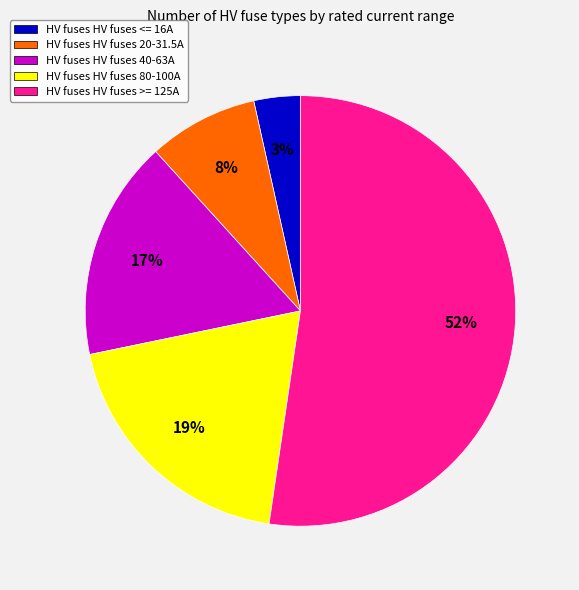

True or false: HV fuses HV fuses <= 16A accounts for 12% of the total.

False